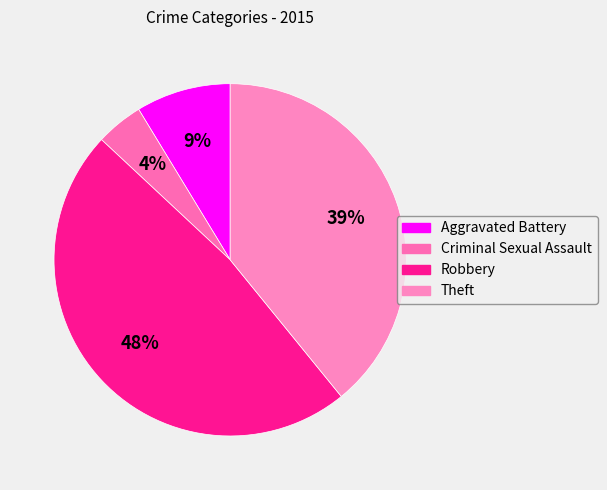

How many slices are in this pie chart?

4